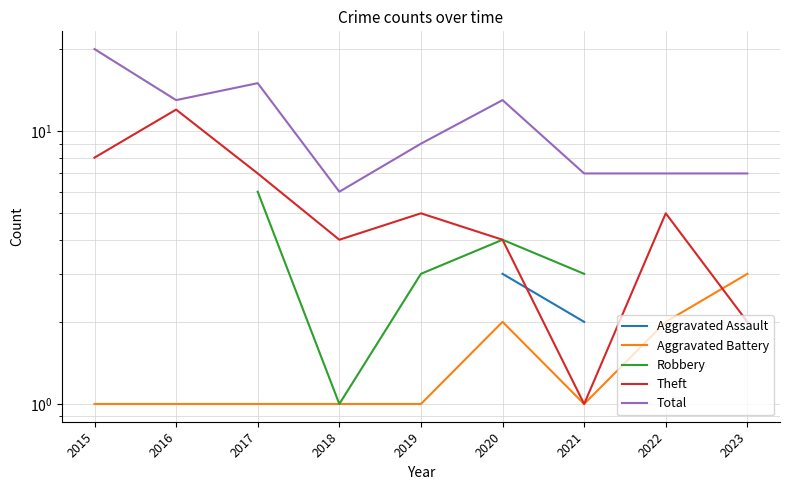

At which category does the chart reach its minimum across all series?

2017